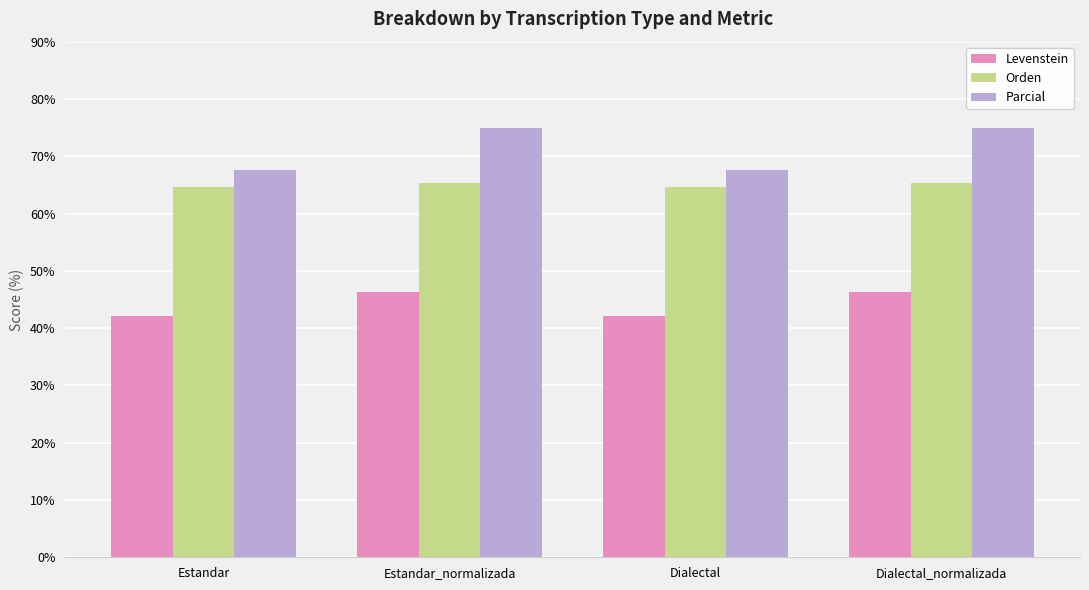

What is the maximum value for Parcial?

75.0